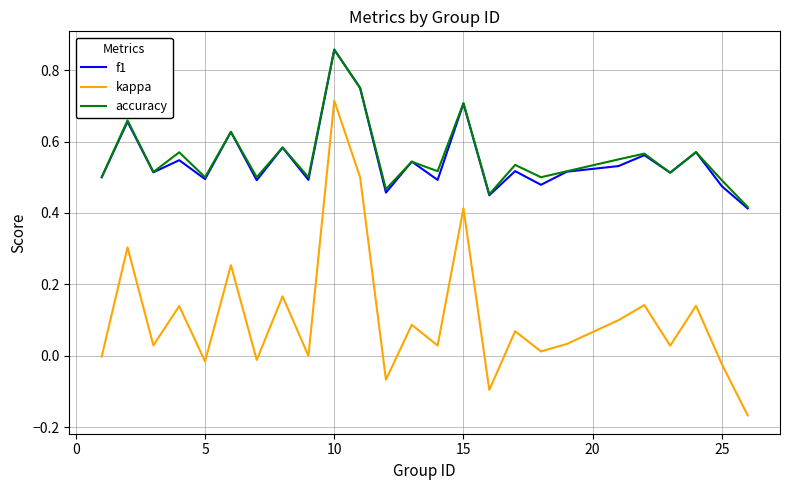

True or false: kappa and f1 cross at least once.

False